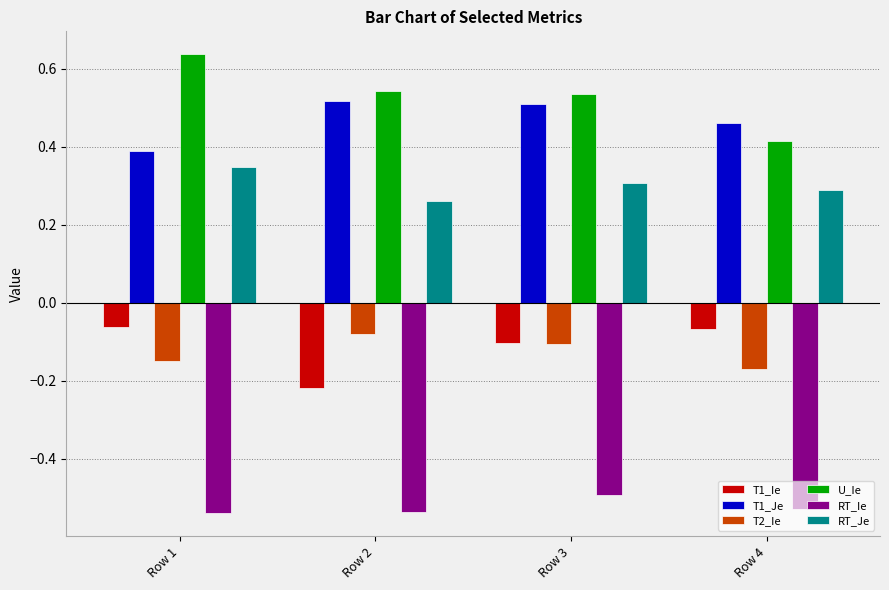

Where is T2_Ie nearest to the value 0?

Row 2